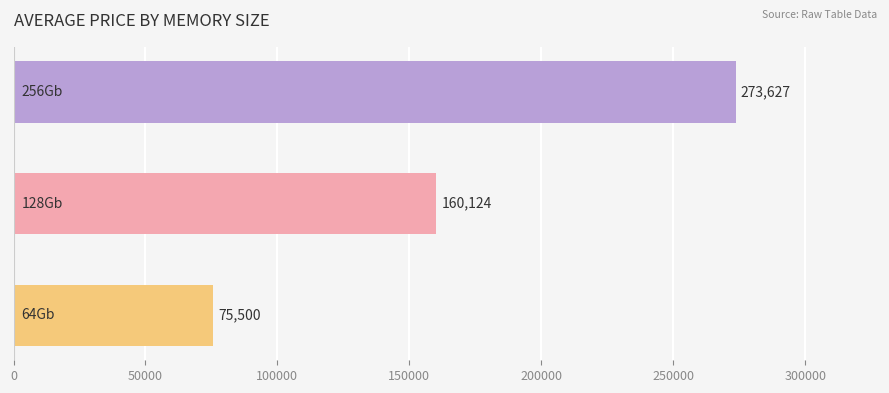

What is the sum of all values?

509251